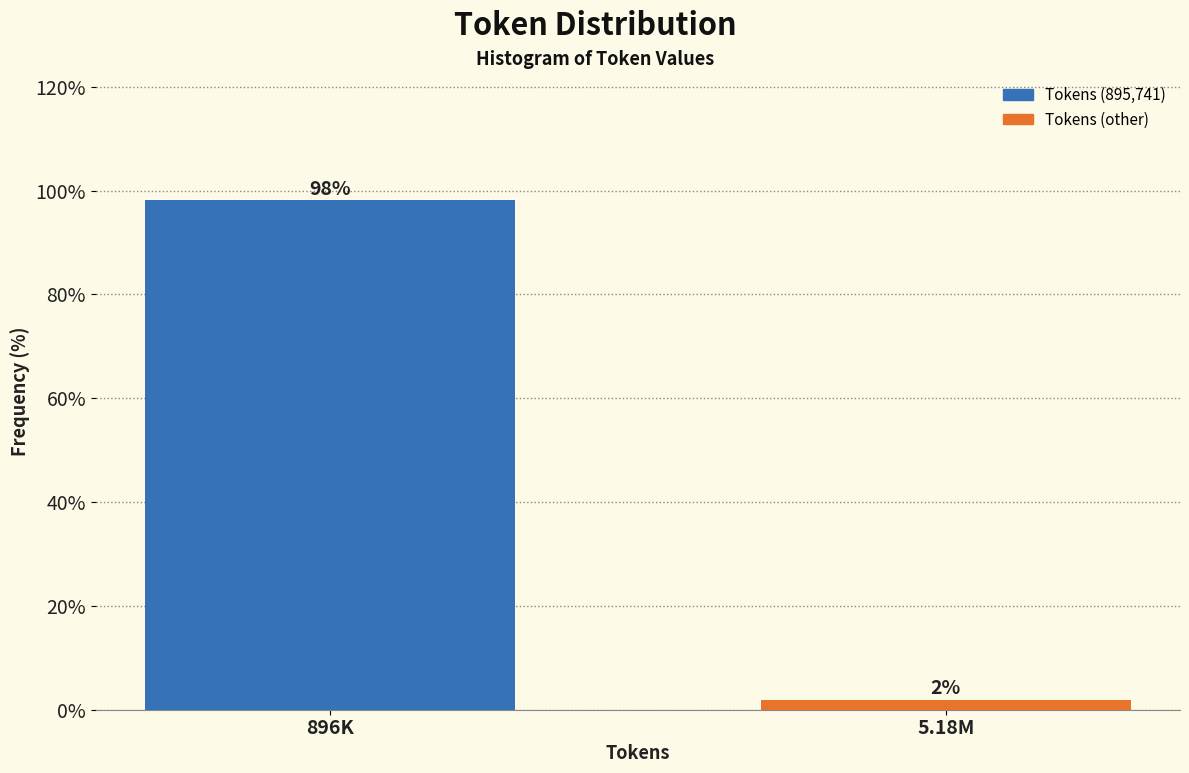

What value does the data have at 896K?

98.1